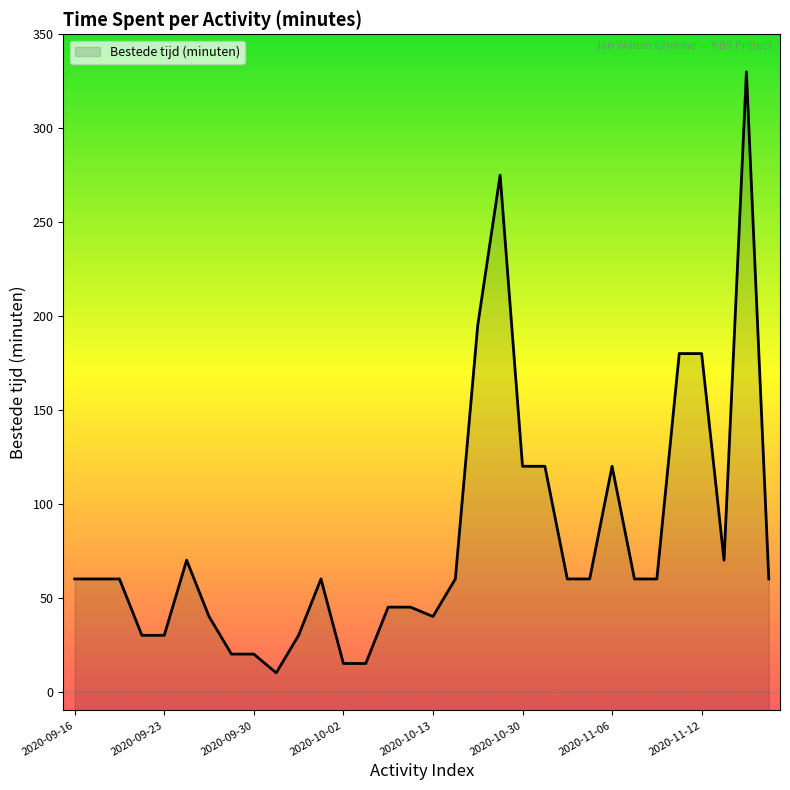

Reading left to right, list all the values displayed in this chart.

60	60	60	30	30	70	40	20	20	10	30	60	15	15	45	45	40	60	195	275	120	120	60	60	120	60	60	180	180	70	330	60